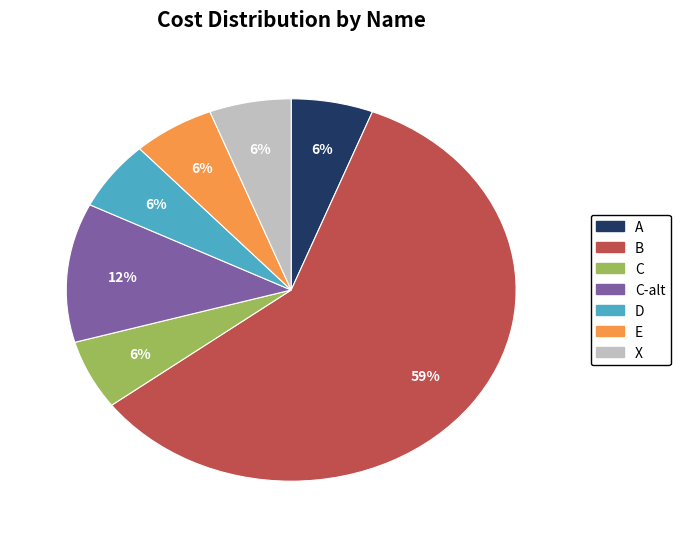

Is there a majority slice in this chart?

Yes